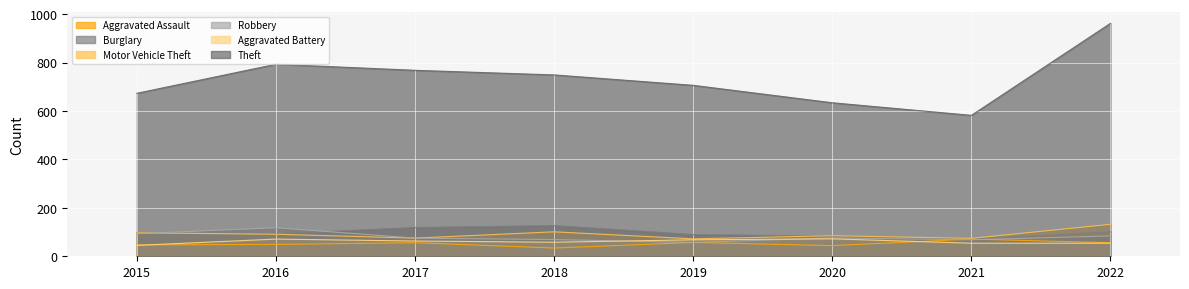

Rank the categories by Aggravated Assault value from highest to lowest.

2021, 2019, 2017, 2022, 2016, 2015, 2020, 2018